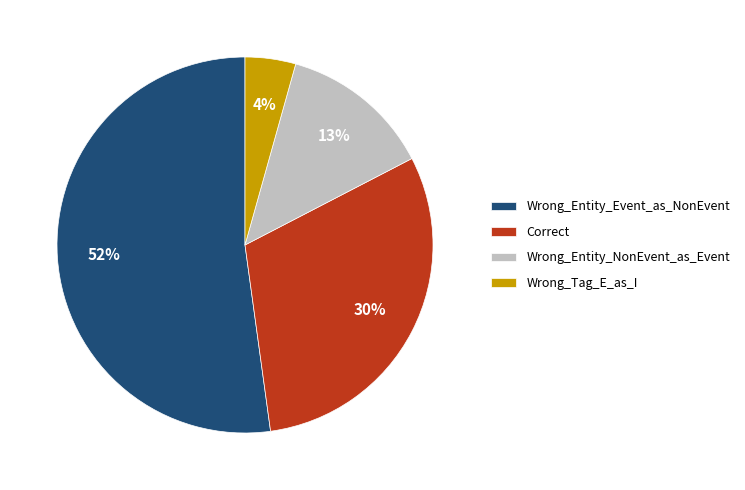

Which slice is the smallest?

Wrong_Tag_E_as_I